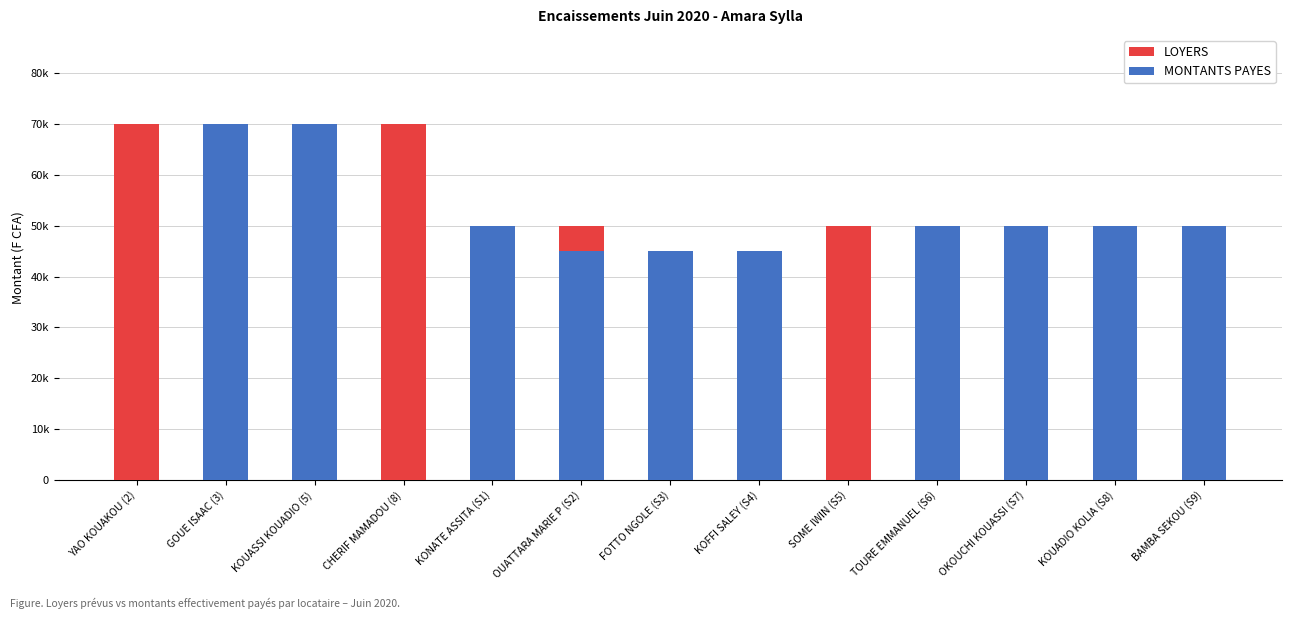

At which category is the sum across all series the highest?

GOUE ISAAC (3)